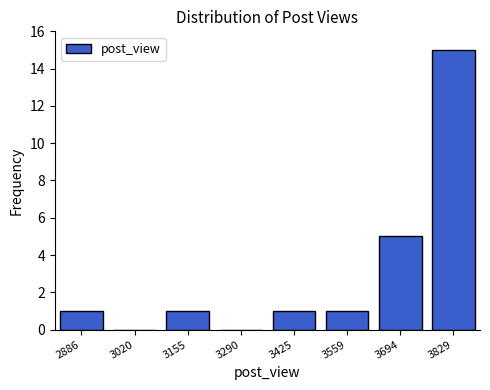

Reading left to right, extract all data points from this chart.

2886=1	3020=0	3155=1	3290=0	3425=1	3559=1	3694=5	3829=15